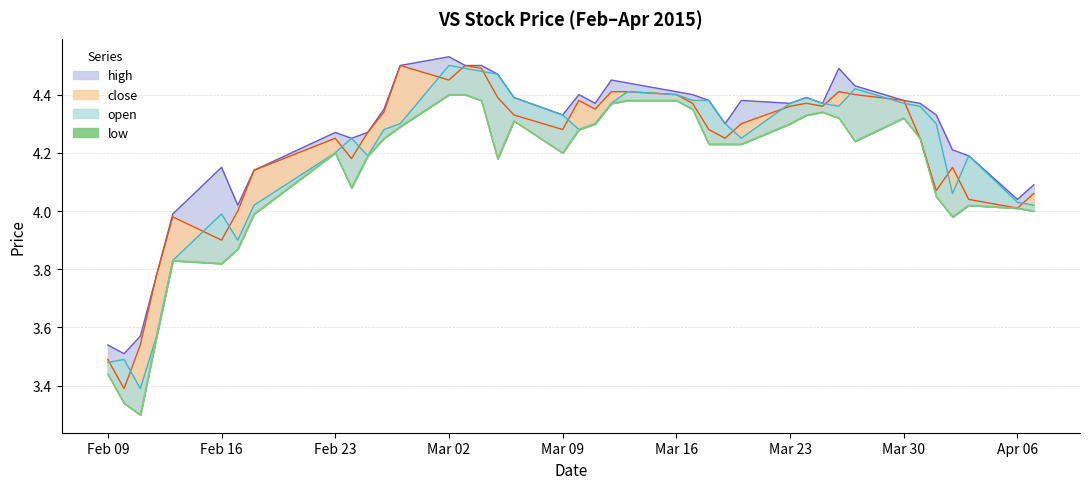

What is the difference between the second highest and minimum values in the high series?

1.0